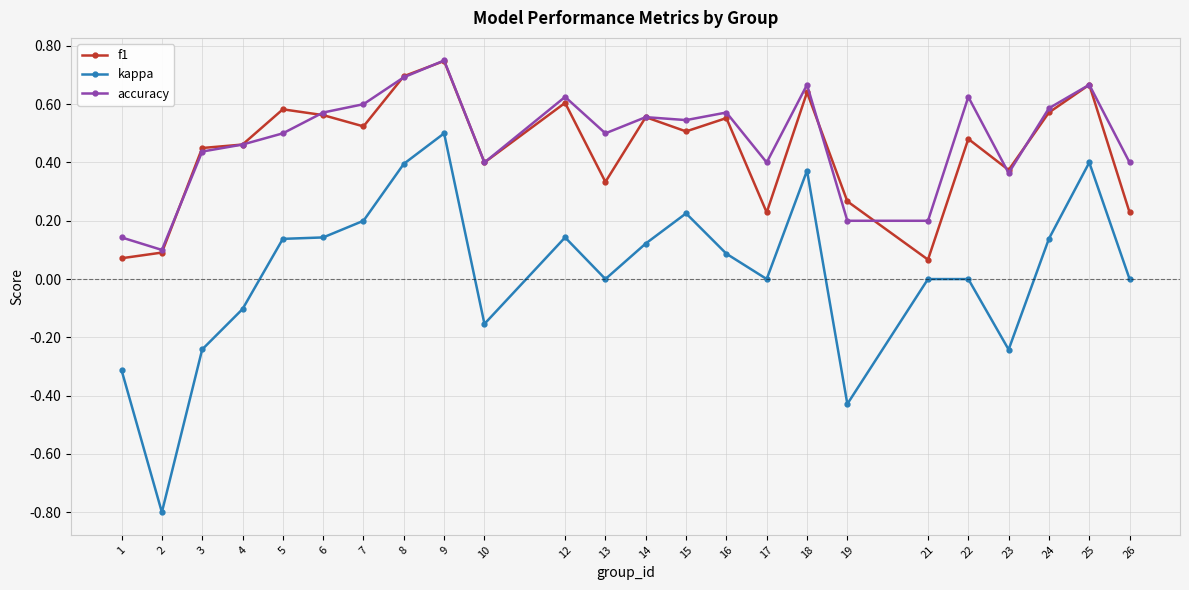

True or false: kappa has more than 1 points higher than both neighbors.

True